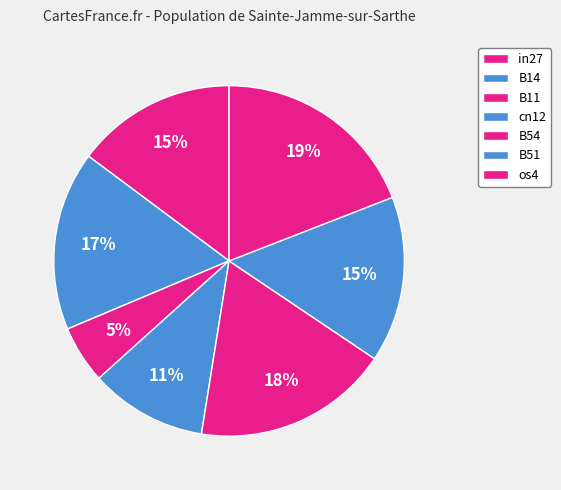

How many segments does this pie chart have?

7